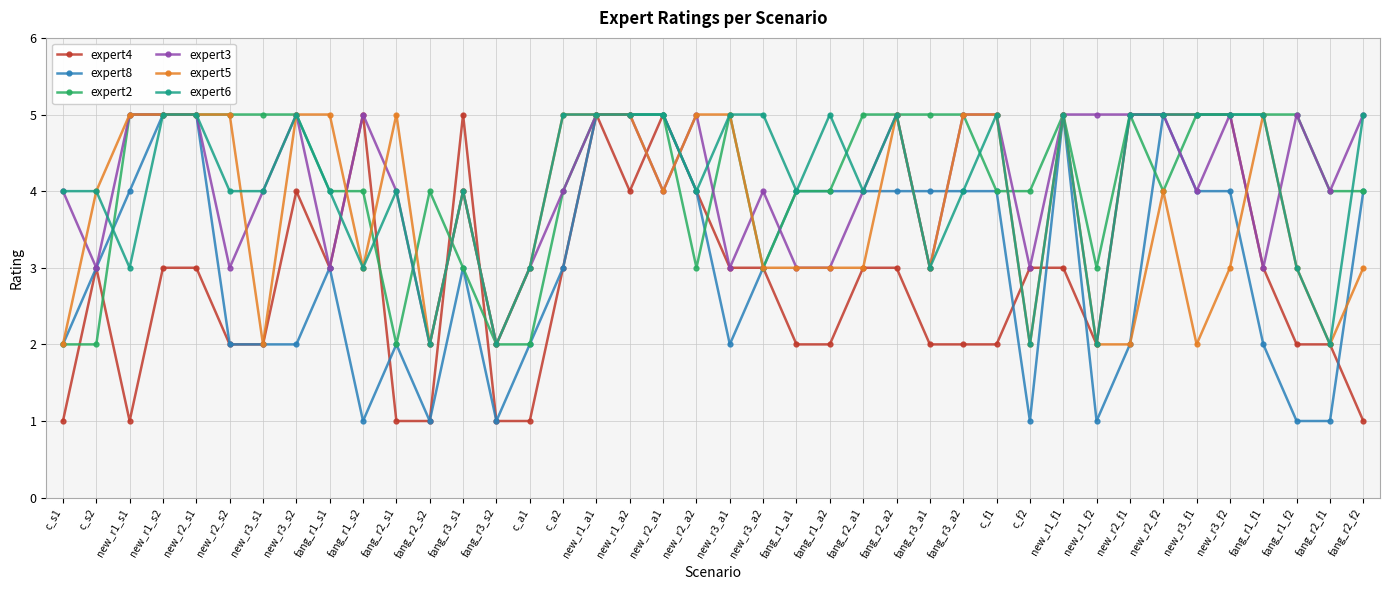

What is the greatest value displayed?

5